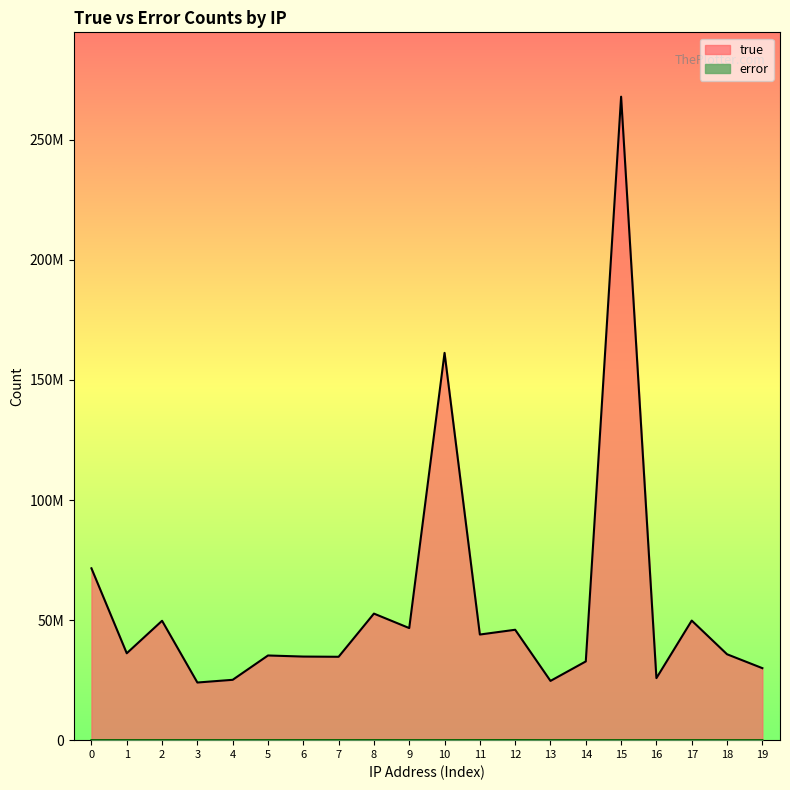

At how many categories does at least one series exceed 219517095?

1